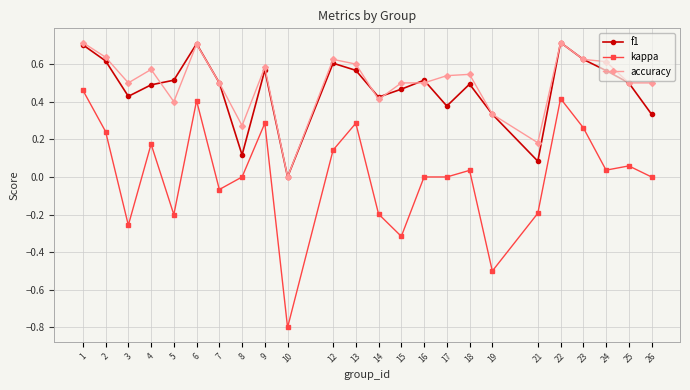

How many lines are shown in the chart?

3